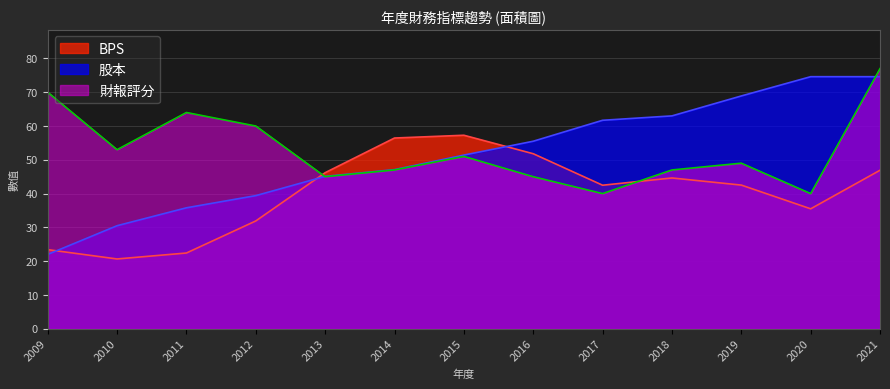

What is the value of the 股本 point at the 7th from the left?

51.4